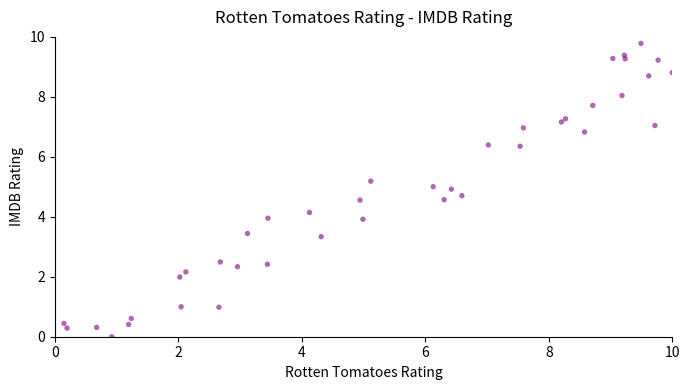

What is the range of X values (max minus min)?

9.9